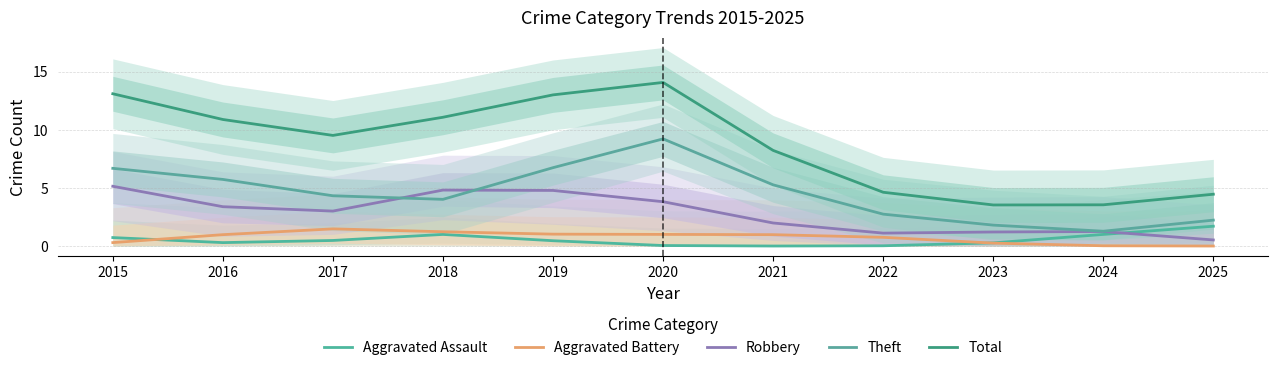

The value of Total at 2015 is 13.1. True or false?

True